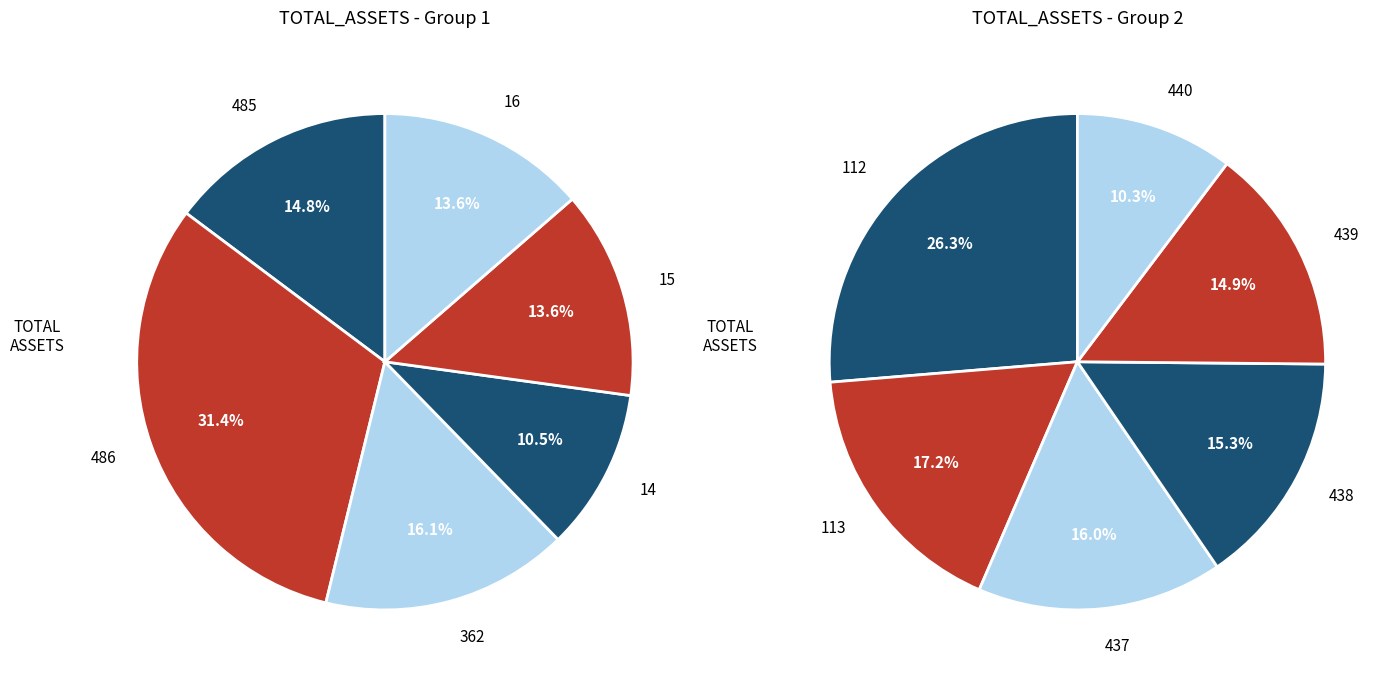

To the nearest percent, what is the difference between the 1 and 4 slice percentages?

18%